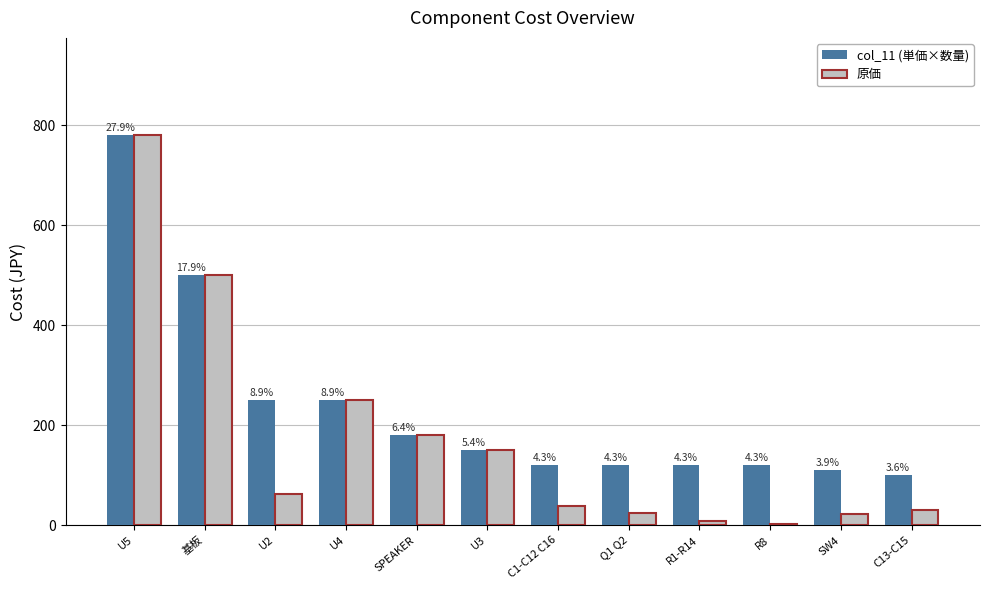

Which series has the largest total across all categories?

col_11 (単価×数量)